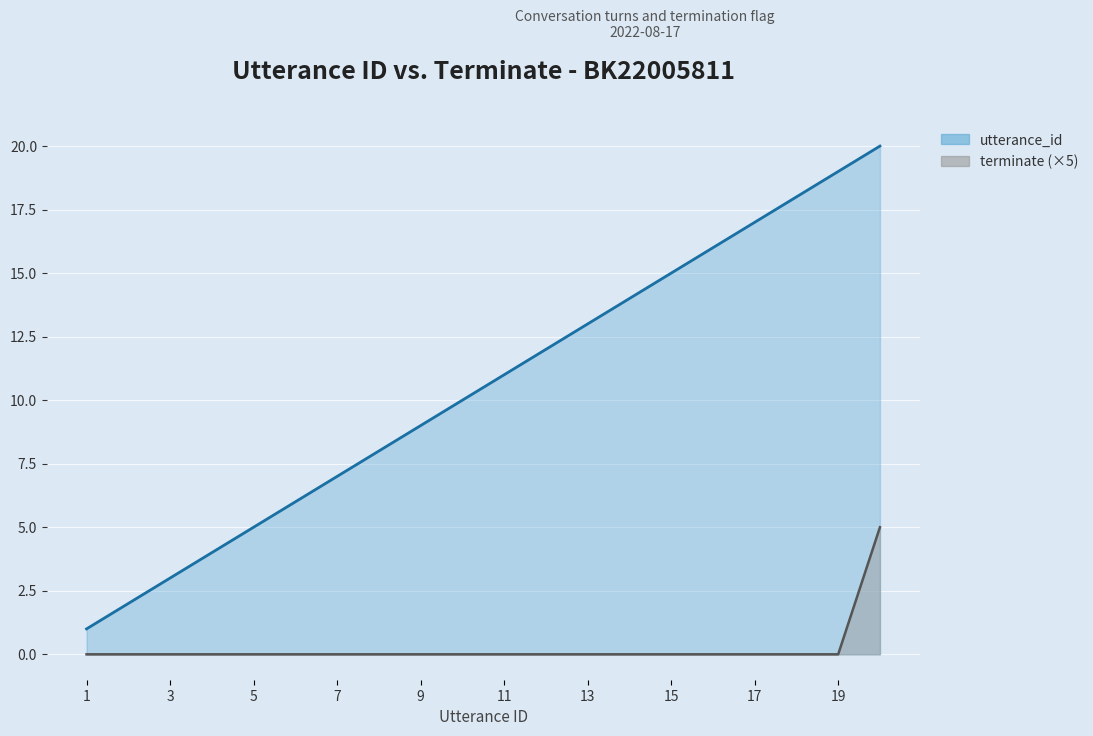

What is the maximum value shown in the chart?

20